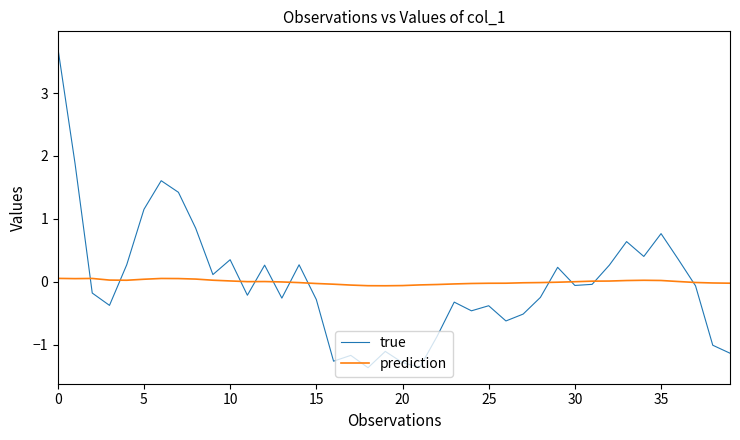

Which series has the largest range (max minus min)?

true